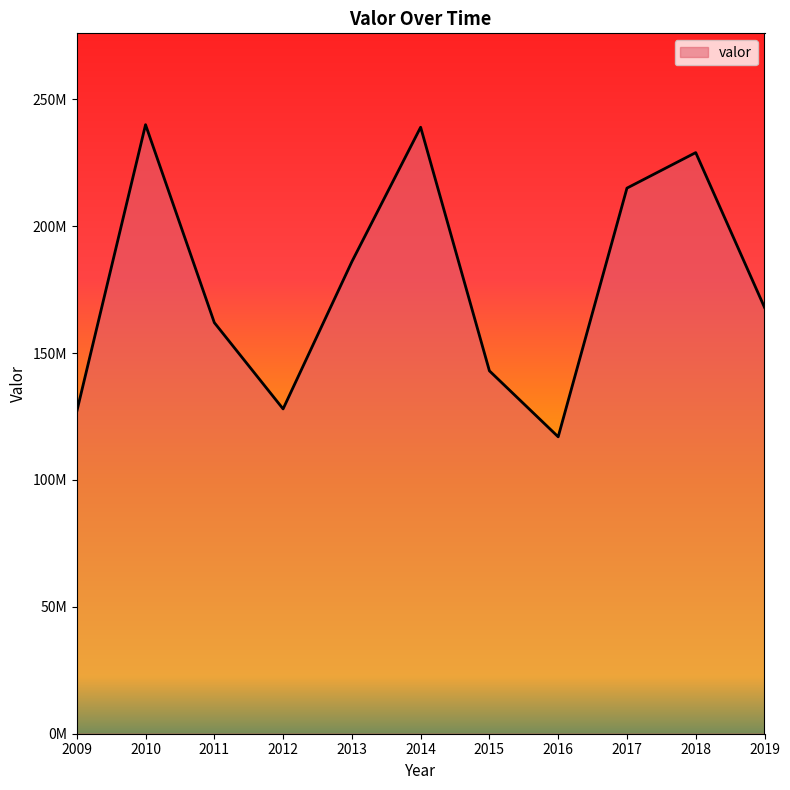

True or false: the data shows 382467428 at 2017.

False